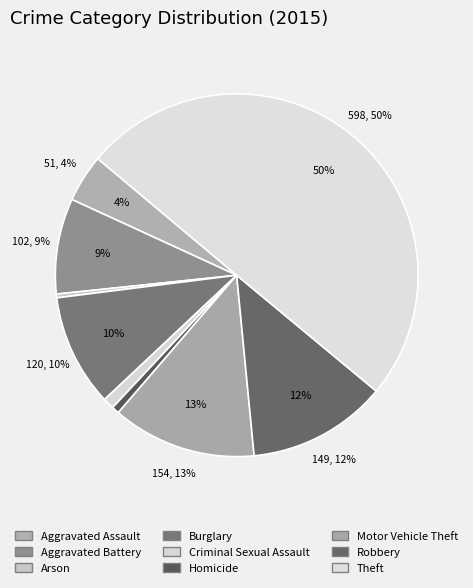

To the nearest percent, what percentage of the pie is Aggravated Assault?

4%